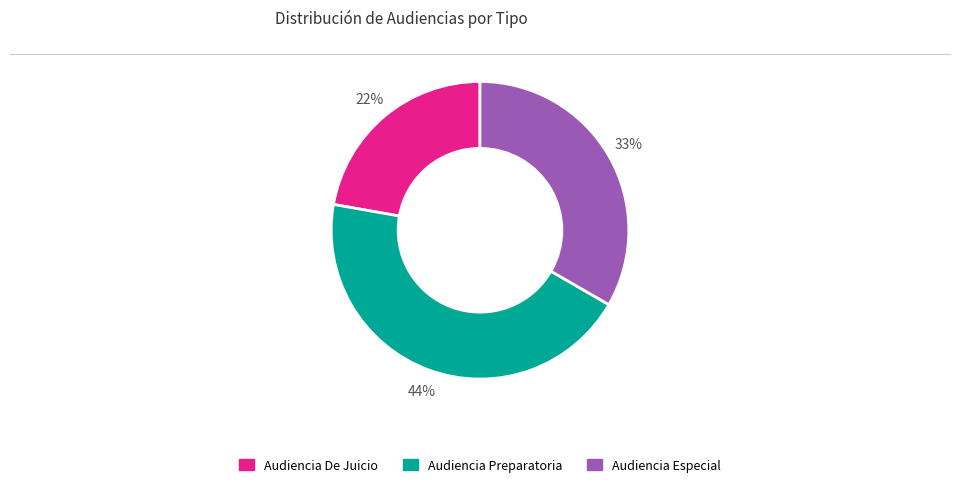

Does Audiencia Preparatoria account for over 50% of the chart?

No